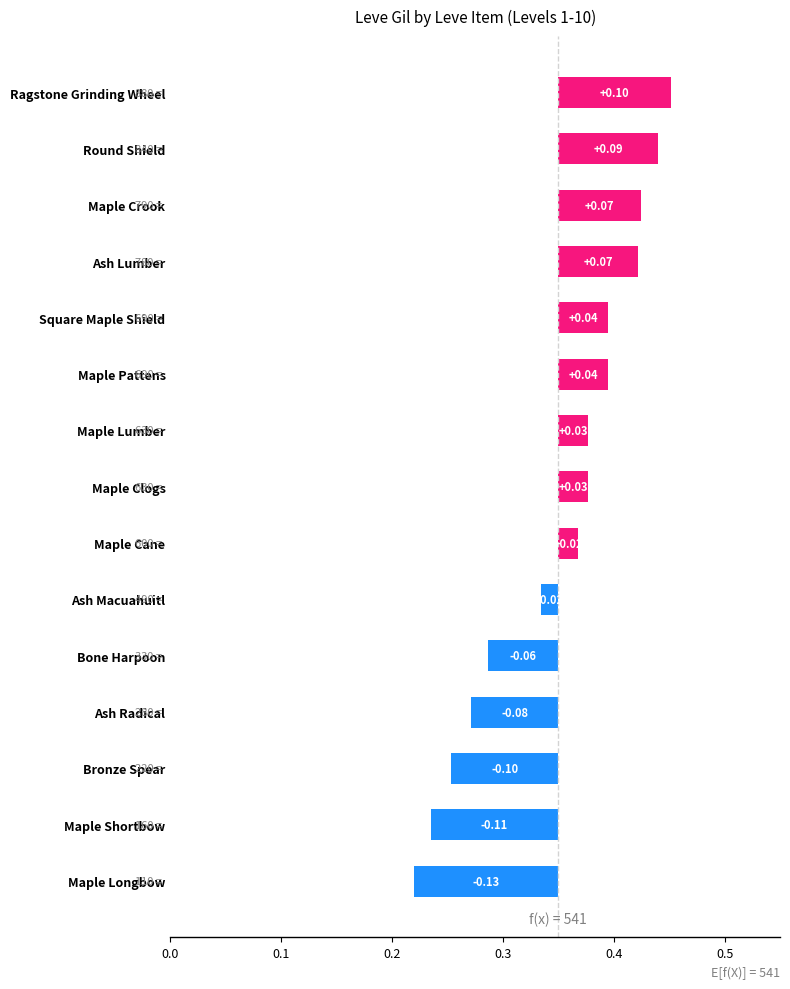

What is the minimum value shown in the chart?

-0.1